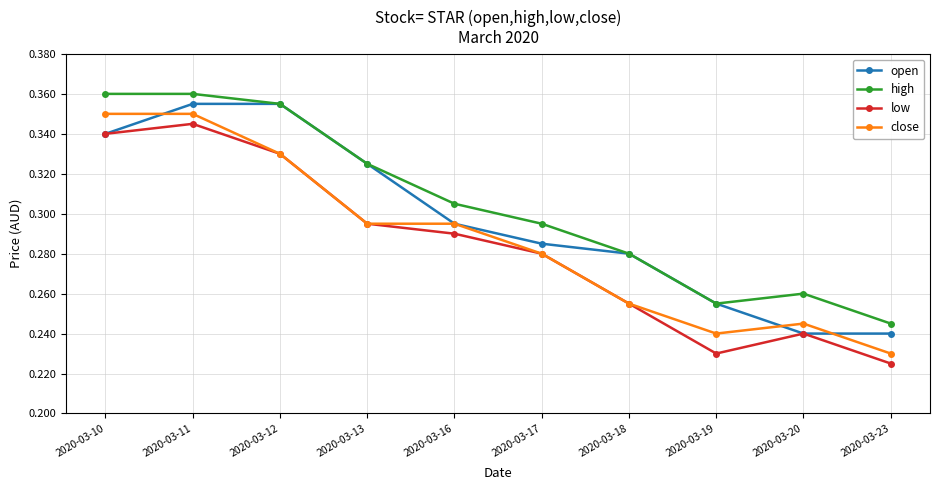

Between 2020-03-19 and 2020-03-23, which series saw the biggest shift?

open